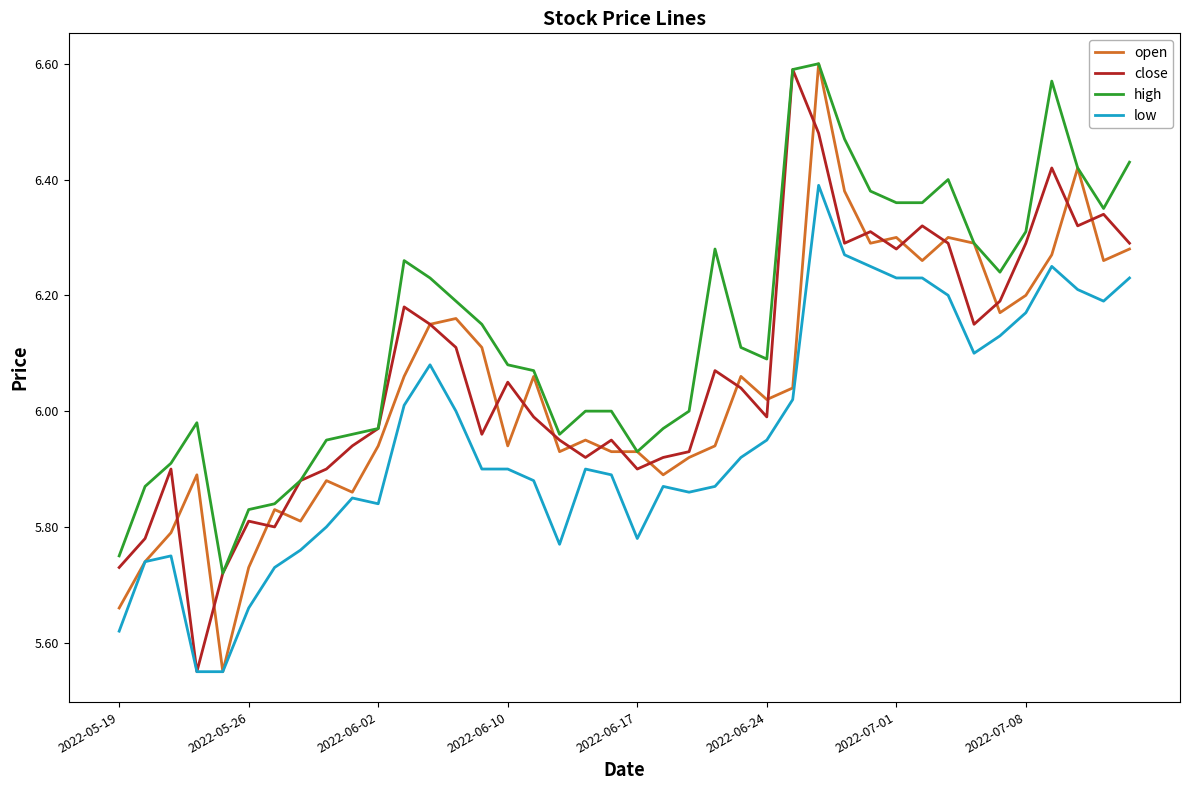

Which series has the largest total across all categories?

high